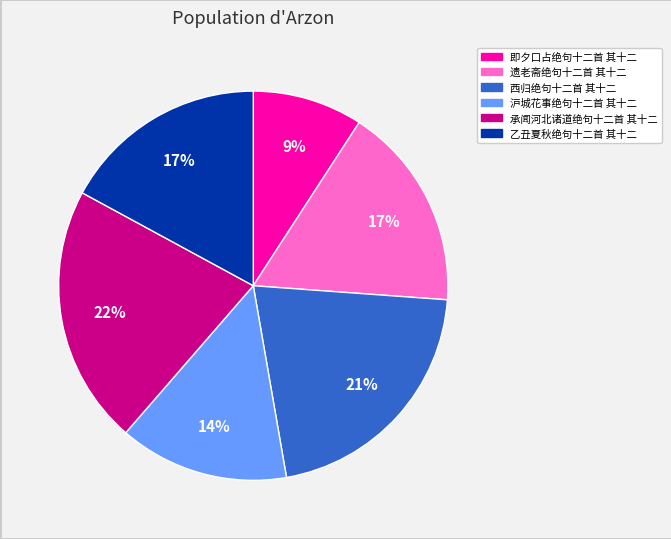

To the nearest percent, what is the average slice percentage?

17%